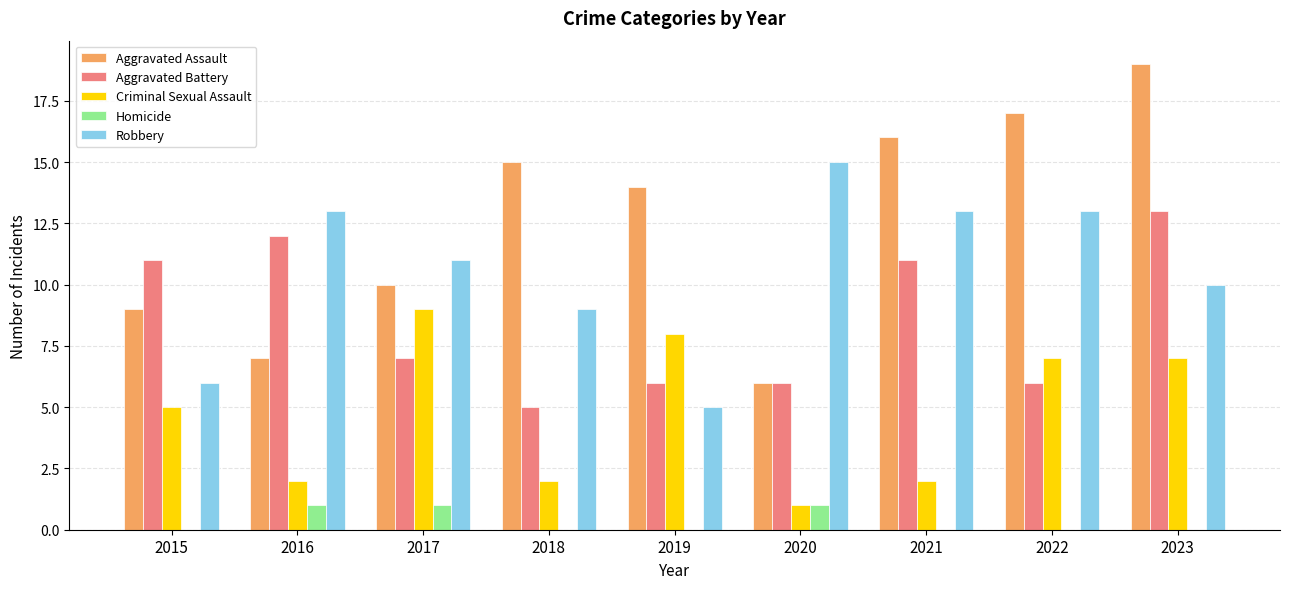

Are the bars grouped side by side (vs. stacked)?

Yes